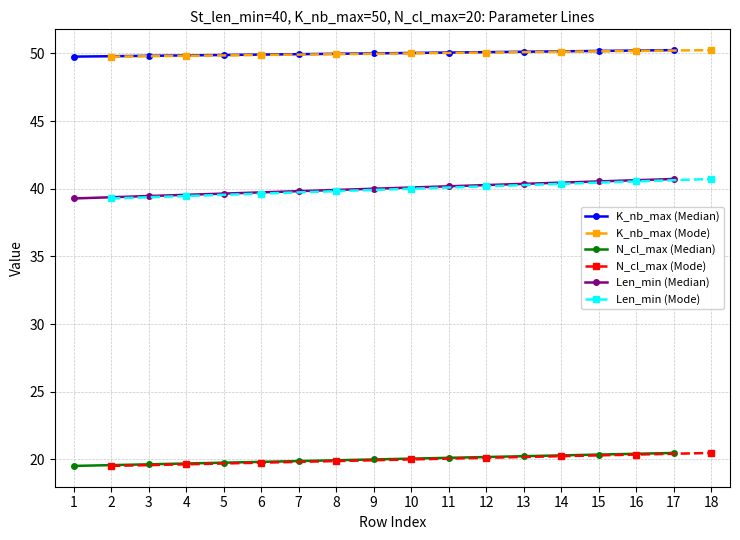

True or false: Len_min (Mode) has a value of 16.8 at 7.

False